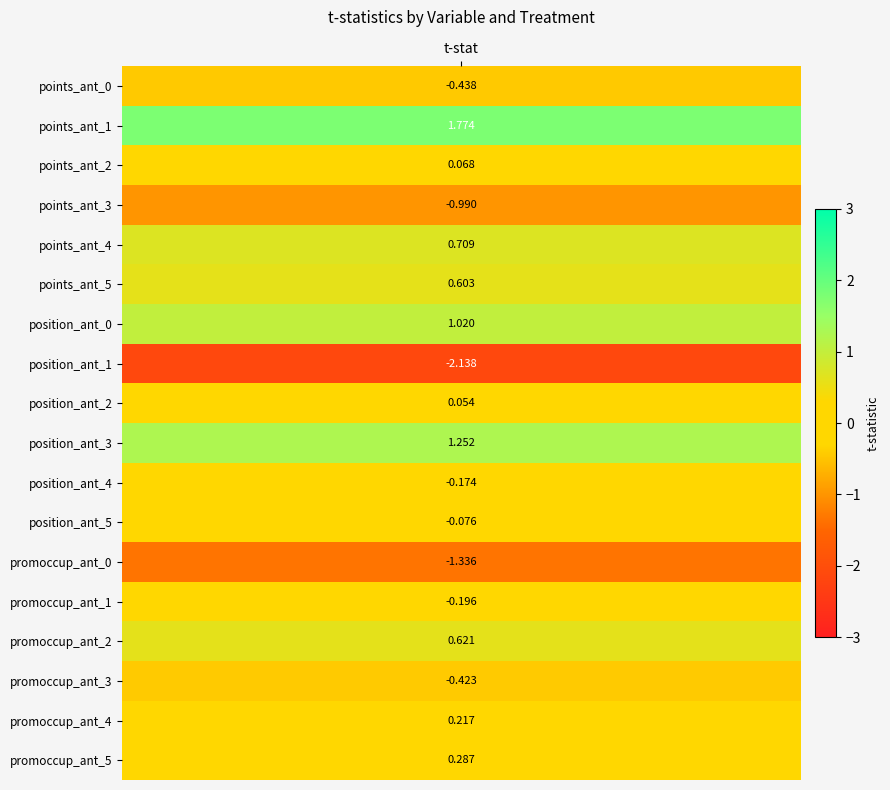

What is the change in value from 4 to 14?

-0.1